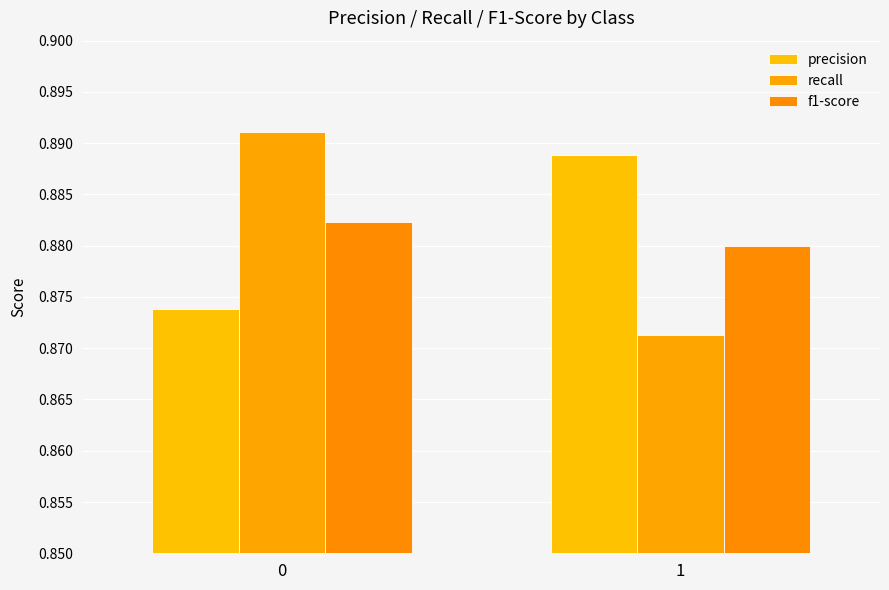

Which series has the largest range (max minus min)?

recall